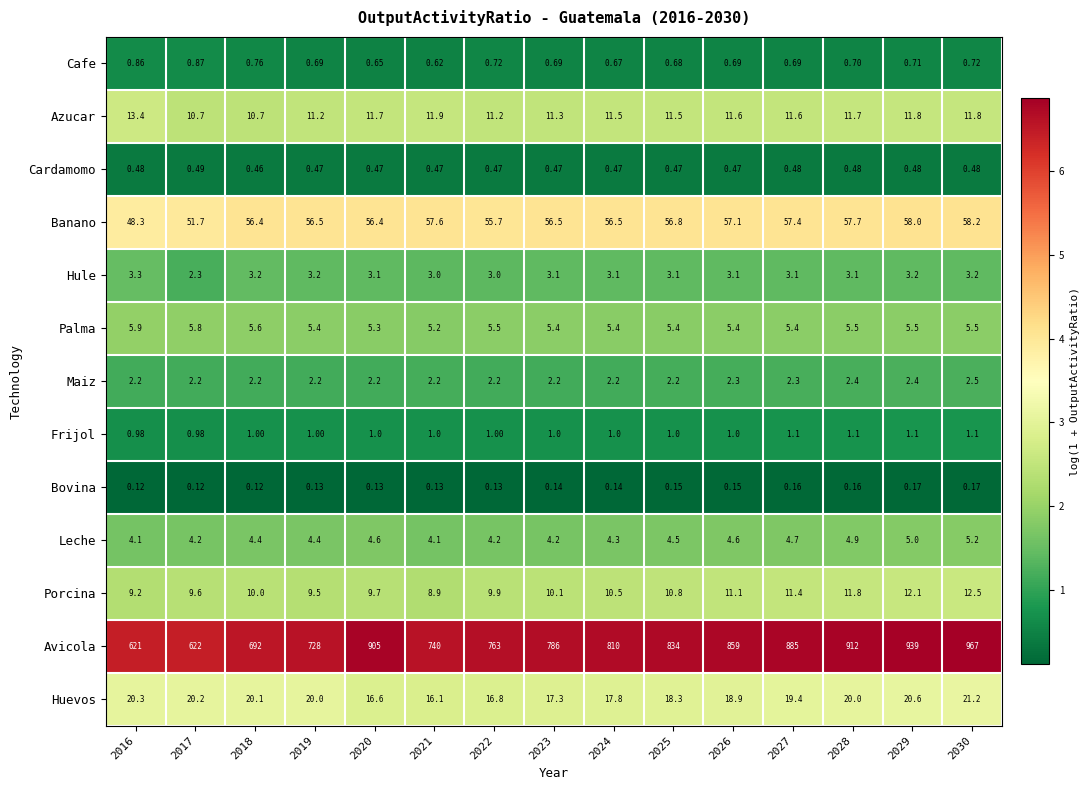

Between 2027 and 2030, which series saw the biggest shift?

Avicola